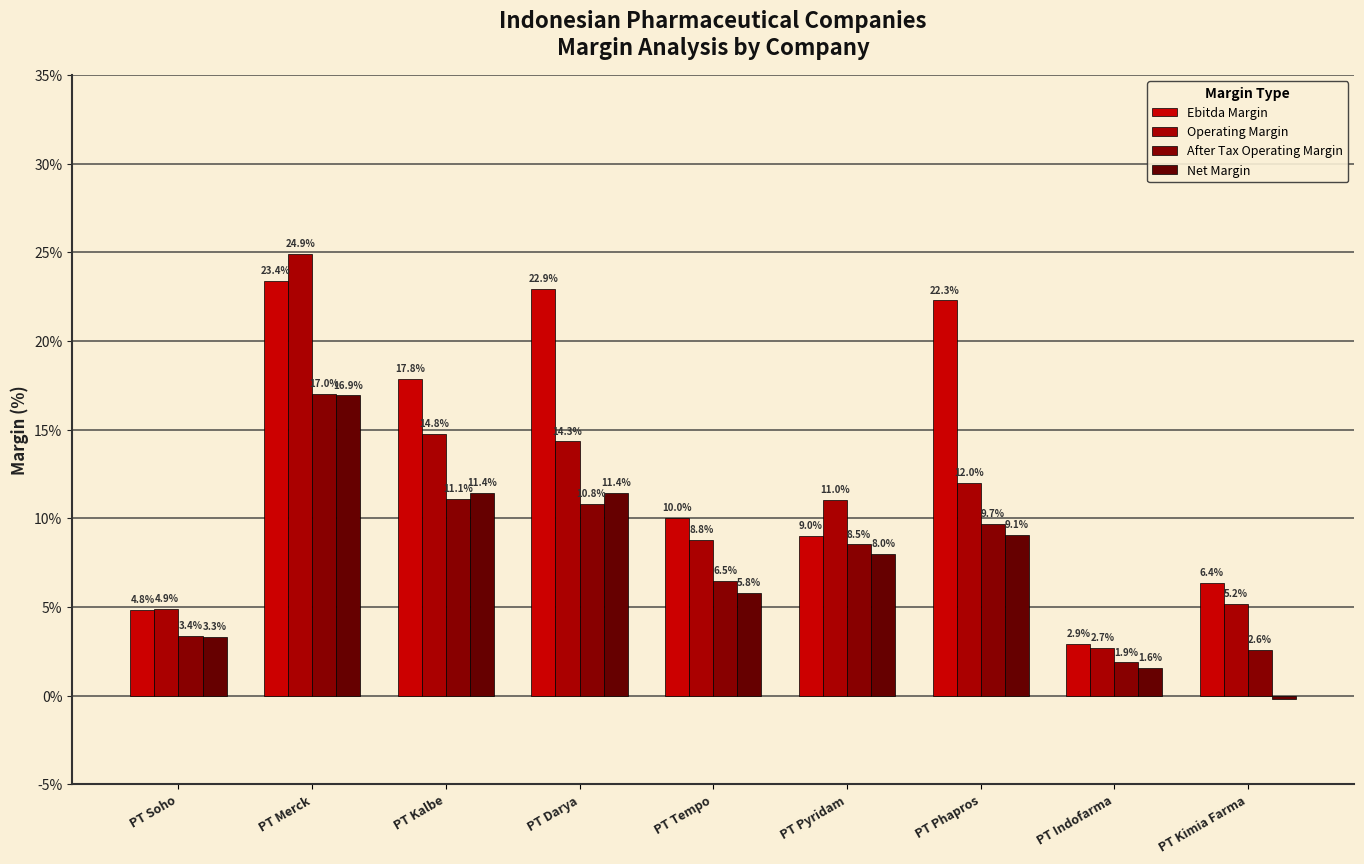

At which label is Net Margin closest to 8?

PT Pyridam